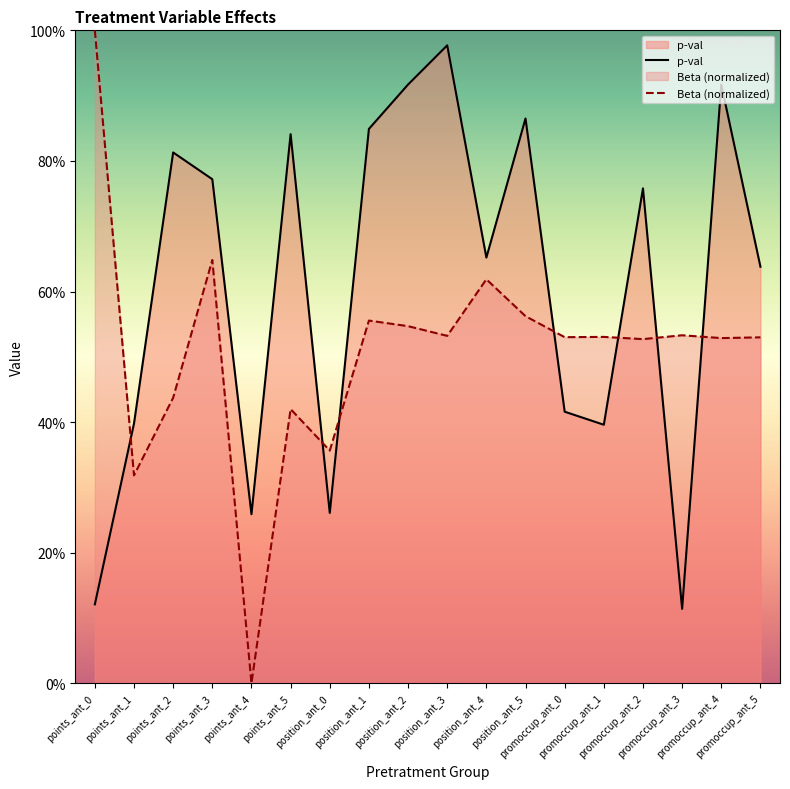

In Beta, how many points are lower than both neighbors (excluding endpoints)?

7